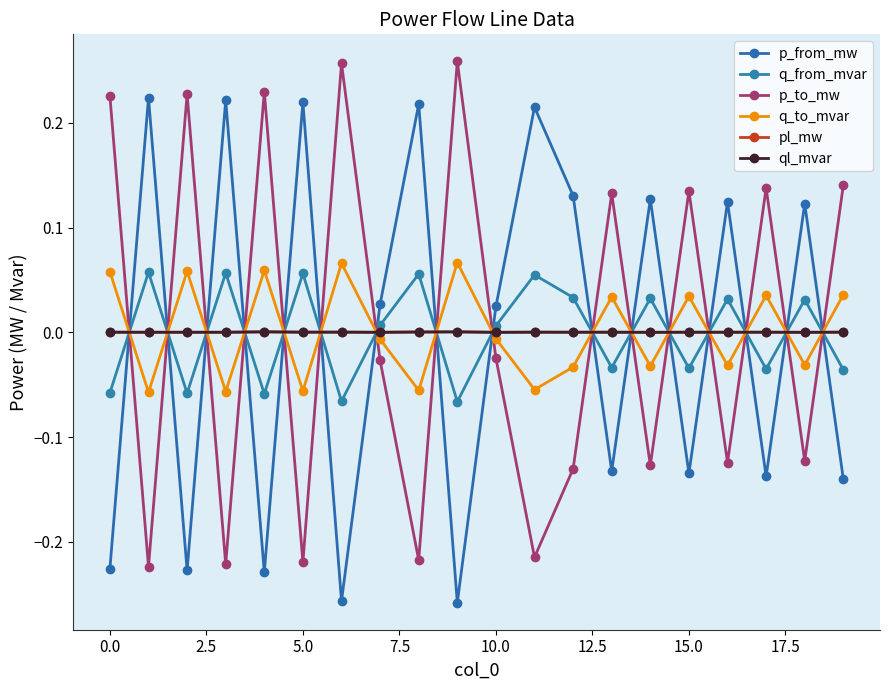

Count the number of categories in the chart.

20